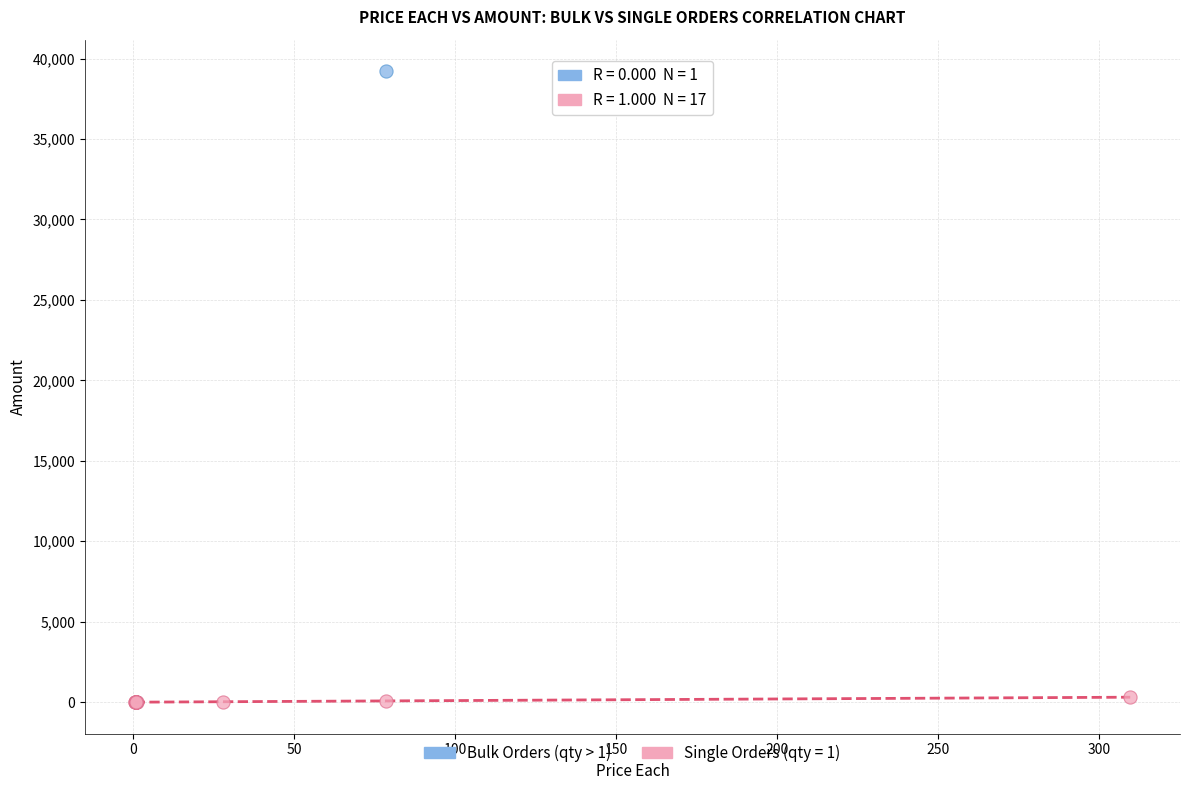

Which series reaches the maximum Y coordinate?

Bulk Orders (qty > 1)